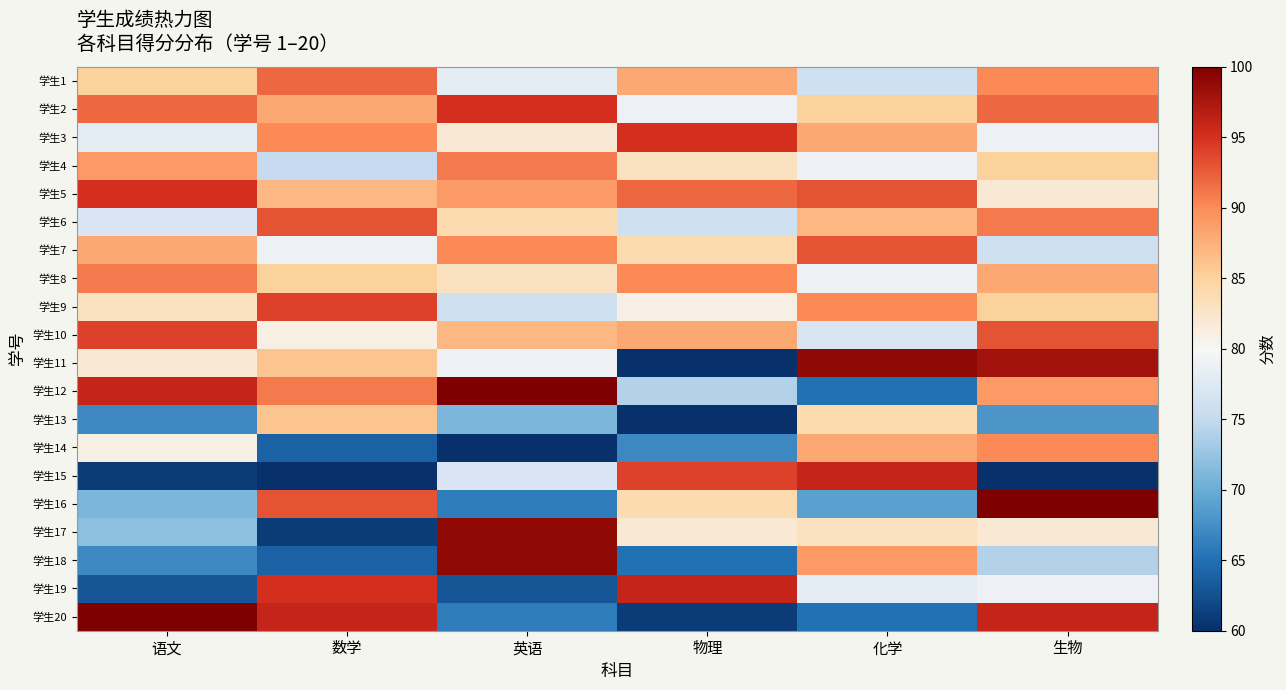

How many data points does each series have?

6